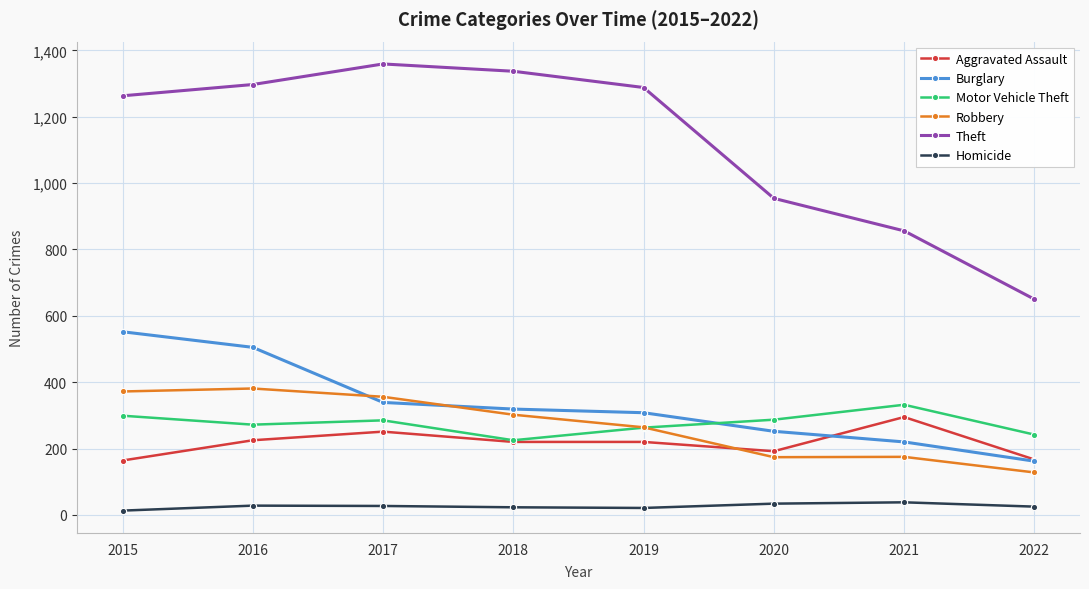

What is the value of the Motor Vehicle Theft point at the 1st from the left?

299